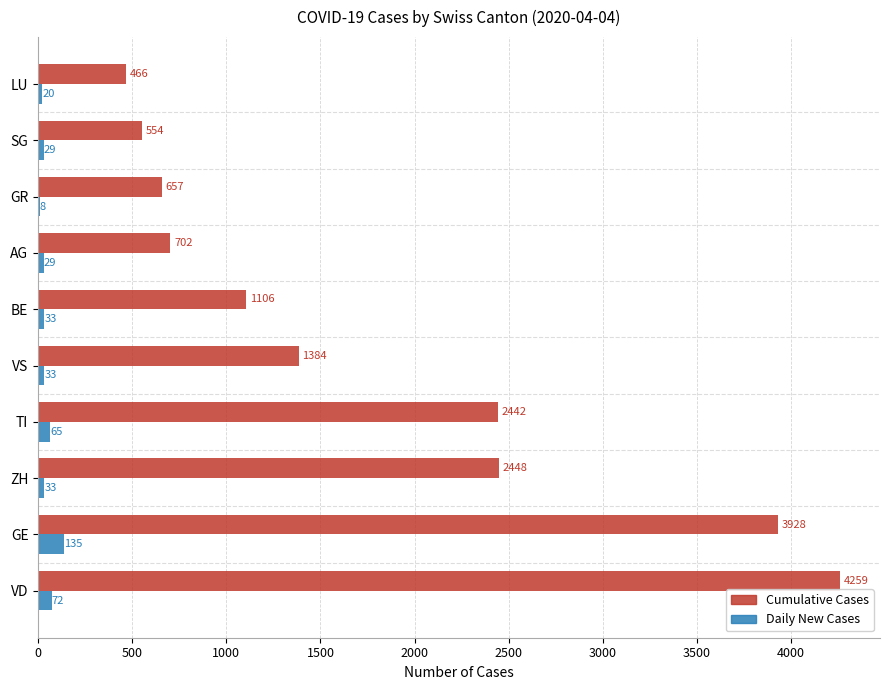

At which category is the sum across all series the highest?

VD